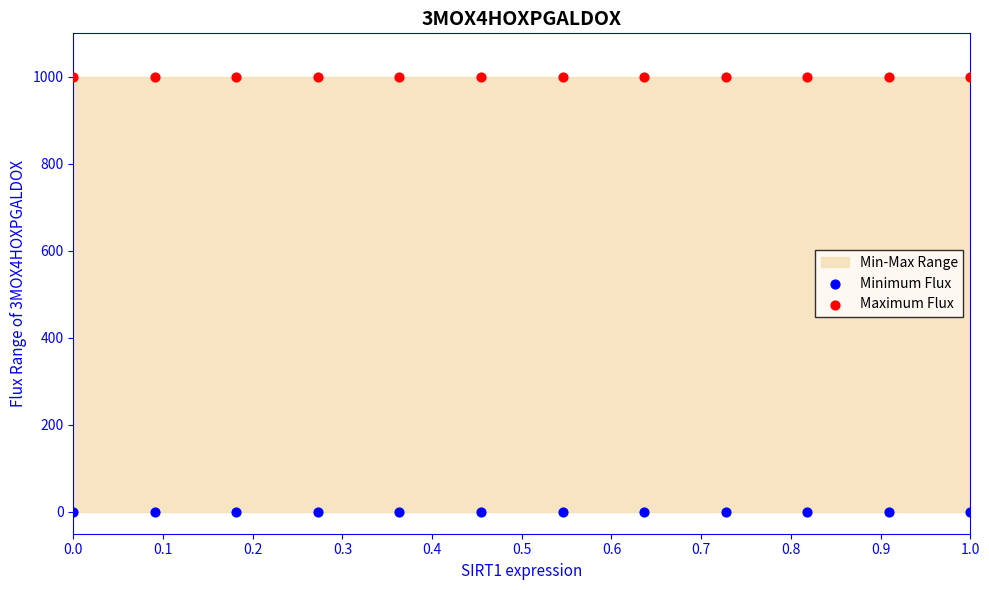

Which series reaches the maximum Y coordinate?

Maximum Flux